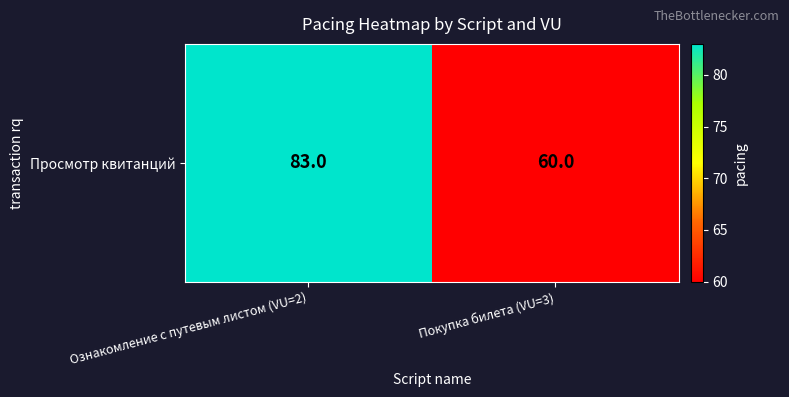

Count the values in the range 60 to 83.

2